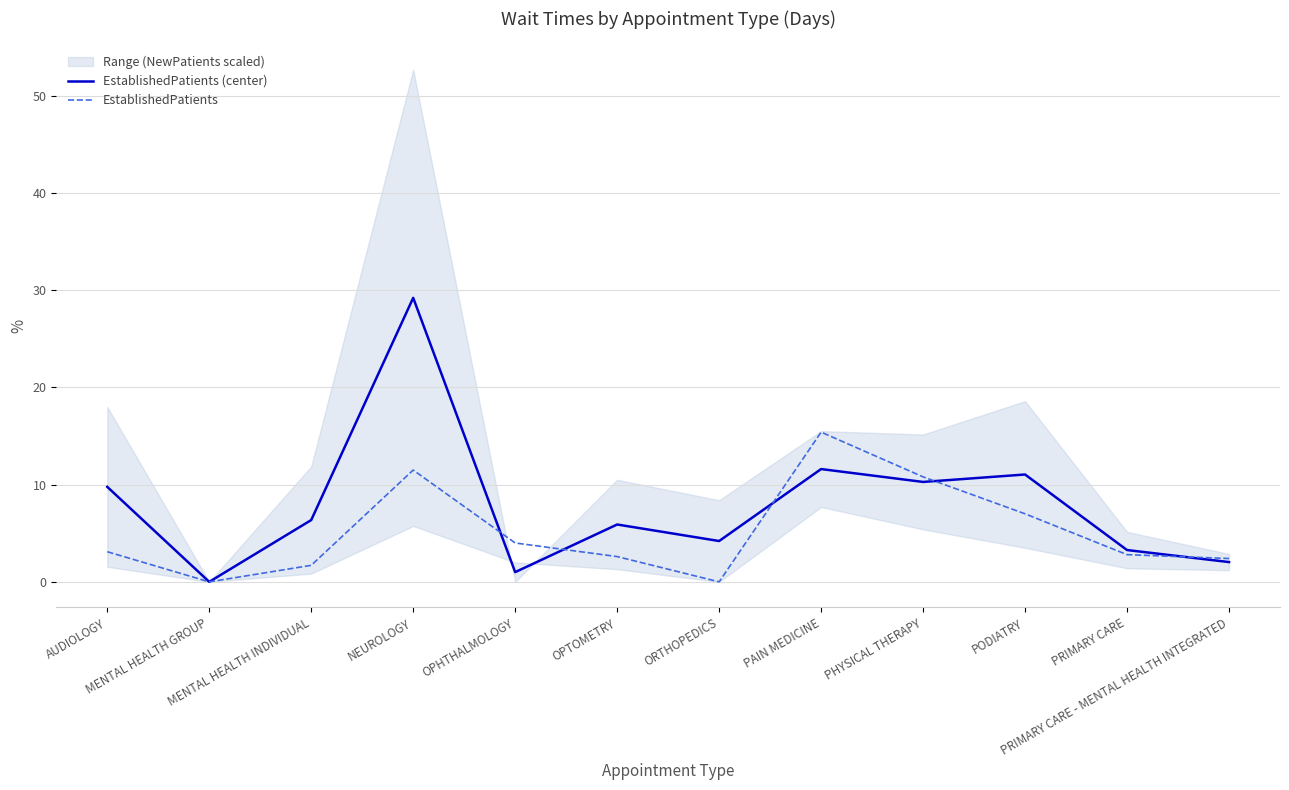

Where is EstablishedPatients nearest to the value 7?

PODIATRY